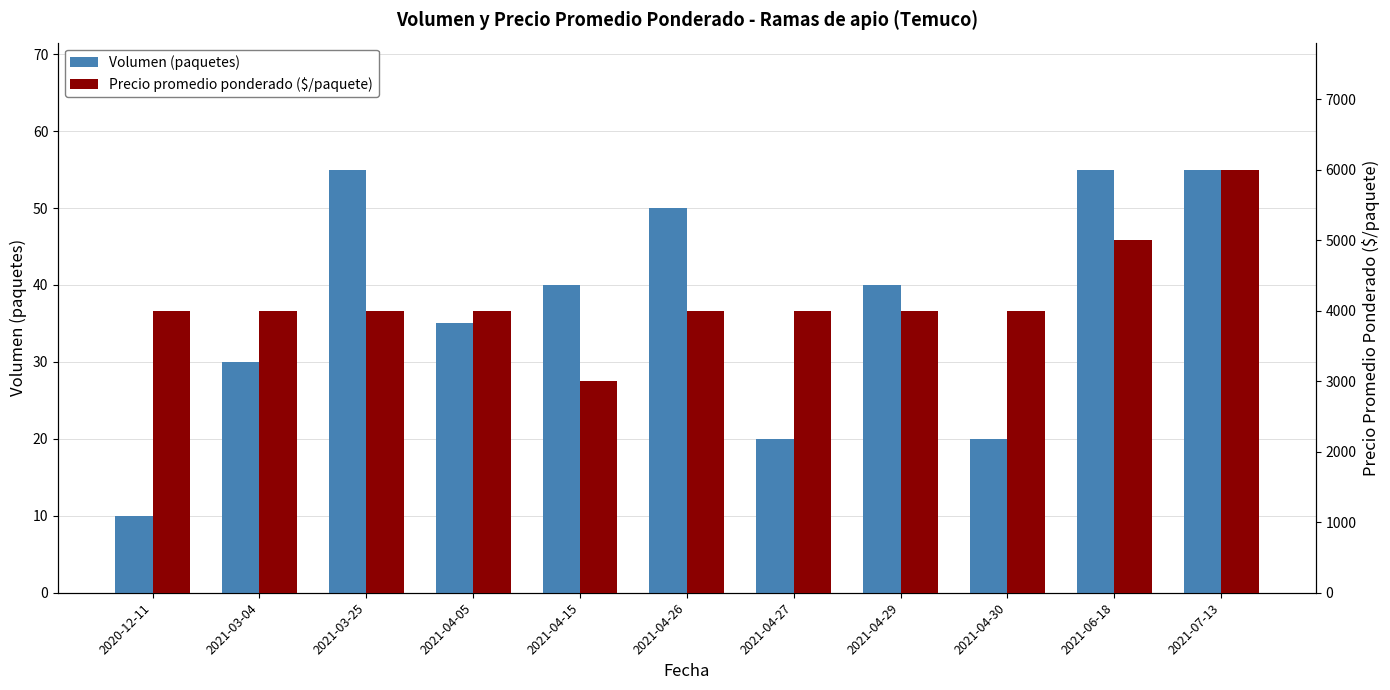

What is the value of the Precio promedio ponderado ($/paquete) bar at the 10th from the left?

5000